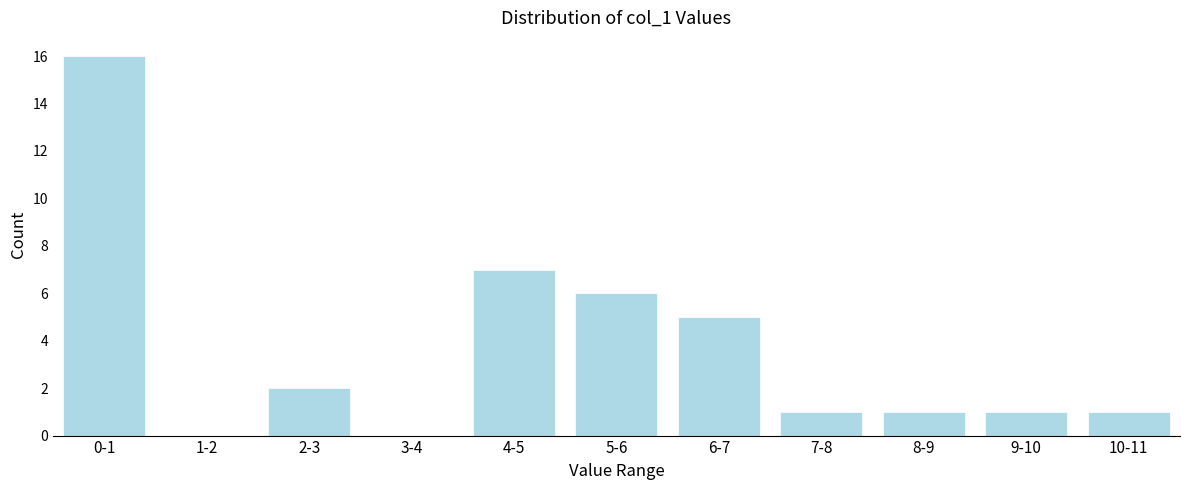

Reading left to right, what are all the values shown in this chart?

0-1=16	1-2=0	2-3=2	3-4=0	4-5=7	5-6=6	6-7=5	7-8=1	8-9=1	9-10=1	10-11=1